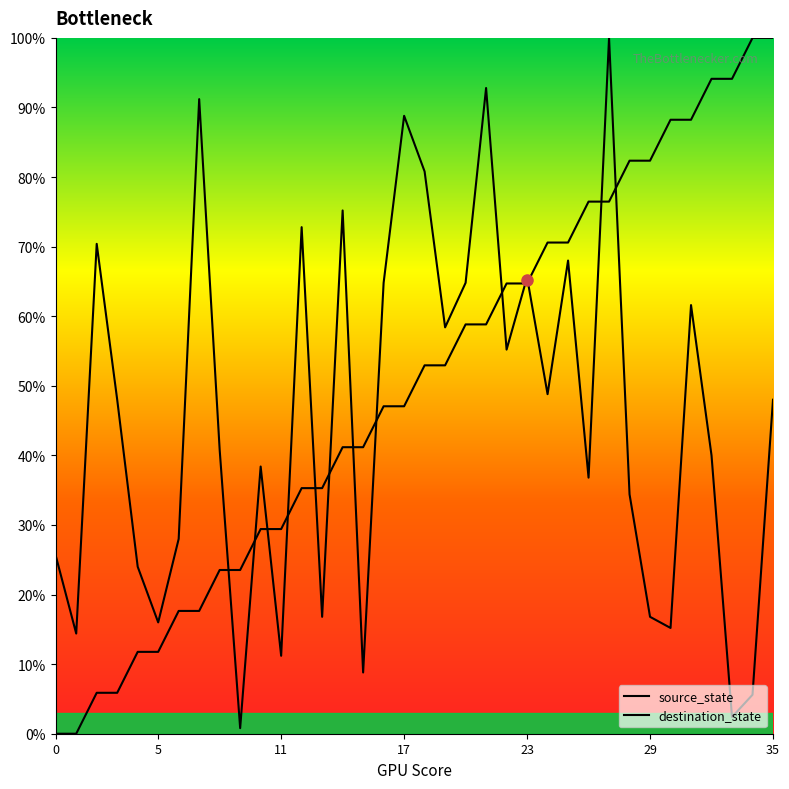

How many lines are shown in the chart?

2